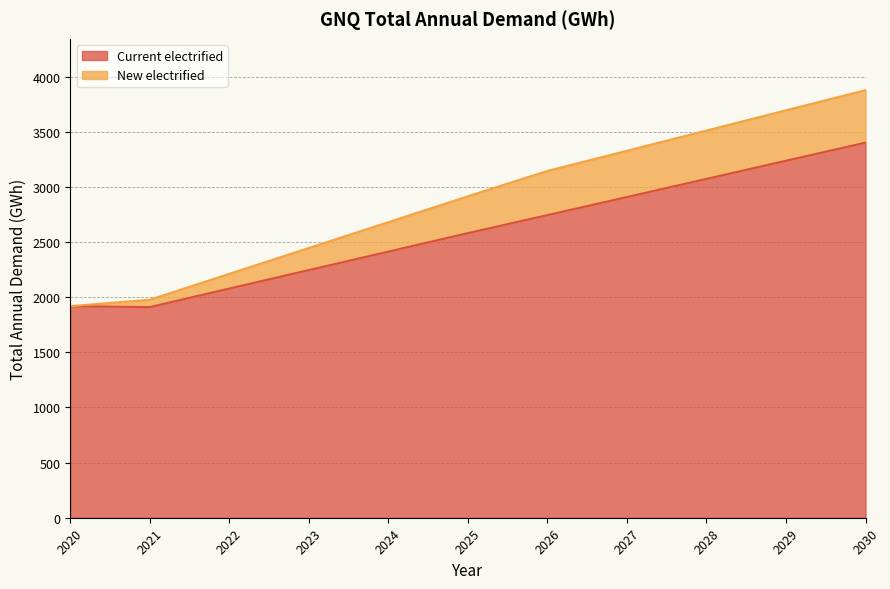

Reading left to right, what are all the values shown in this chart?

2020=1919.2	2021=1910.8	2022=2078.9	2023=2246.6	2024=2414.1	2025=2581.9	2026=2745.0	2027=2909.1	2028=3073.8	2029=3238.5	2030=3402.7